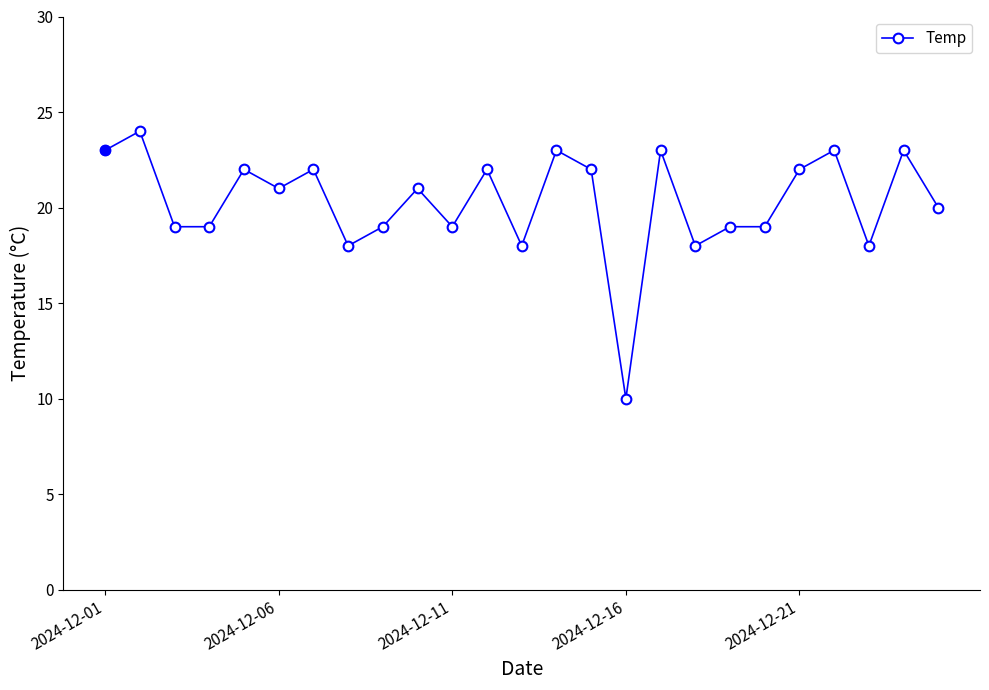

What is the sum of all values?

507